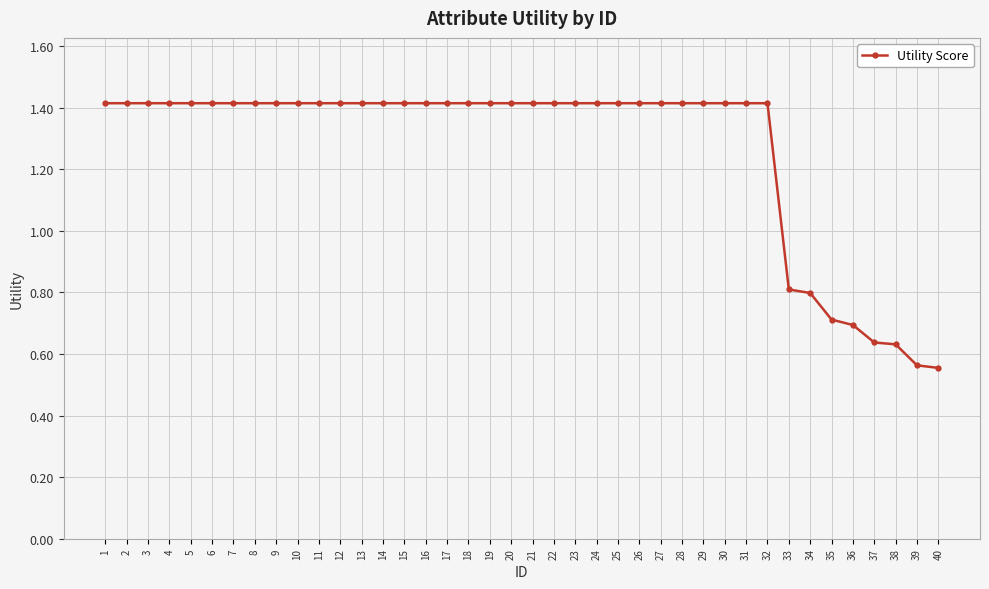

True or false: the data shows 0.8 at 27.

False